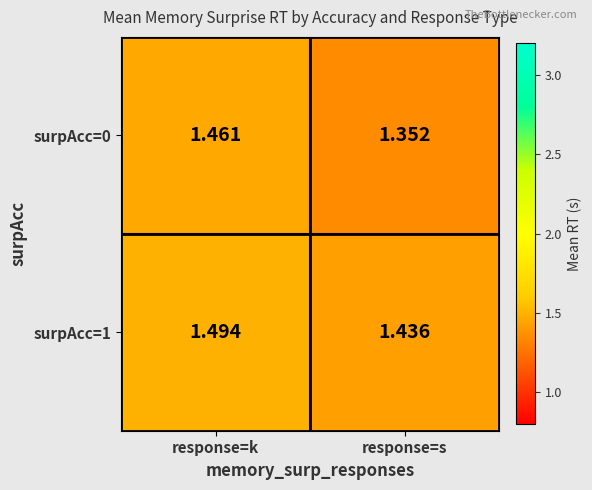

Is the value of surpAcc=0 at response=k greater than the value of surpAcc=1 at response=k?

No